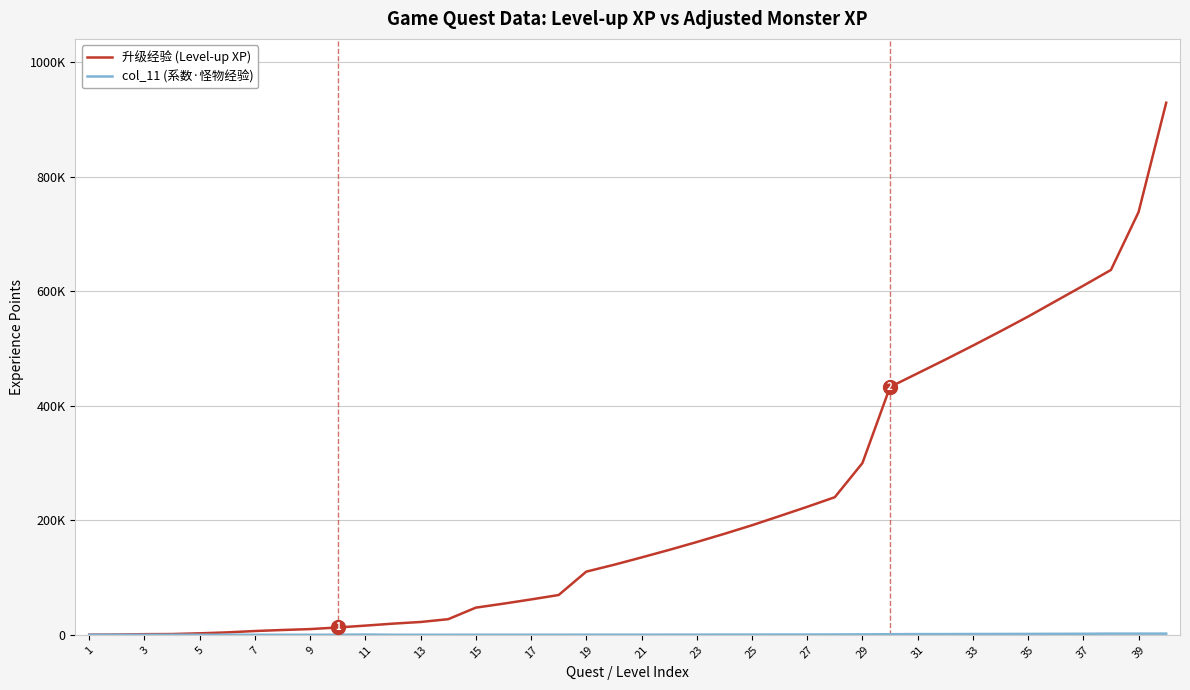

What is the sum of all 升级经验 (Level-up XP) values?

8837875